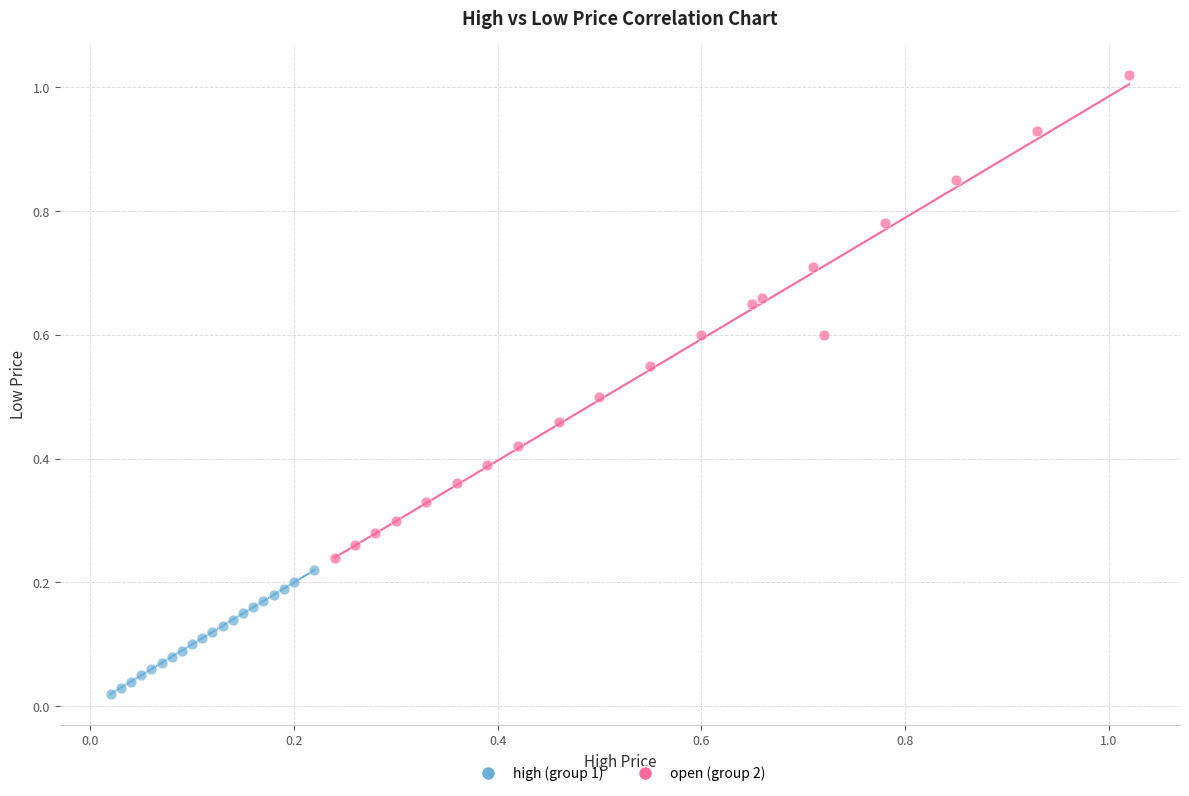

Which series reaches the minimum Y coordinate?

high (group 1)